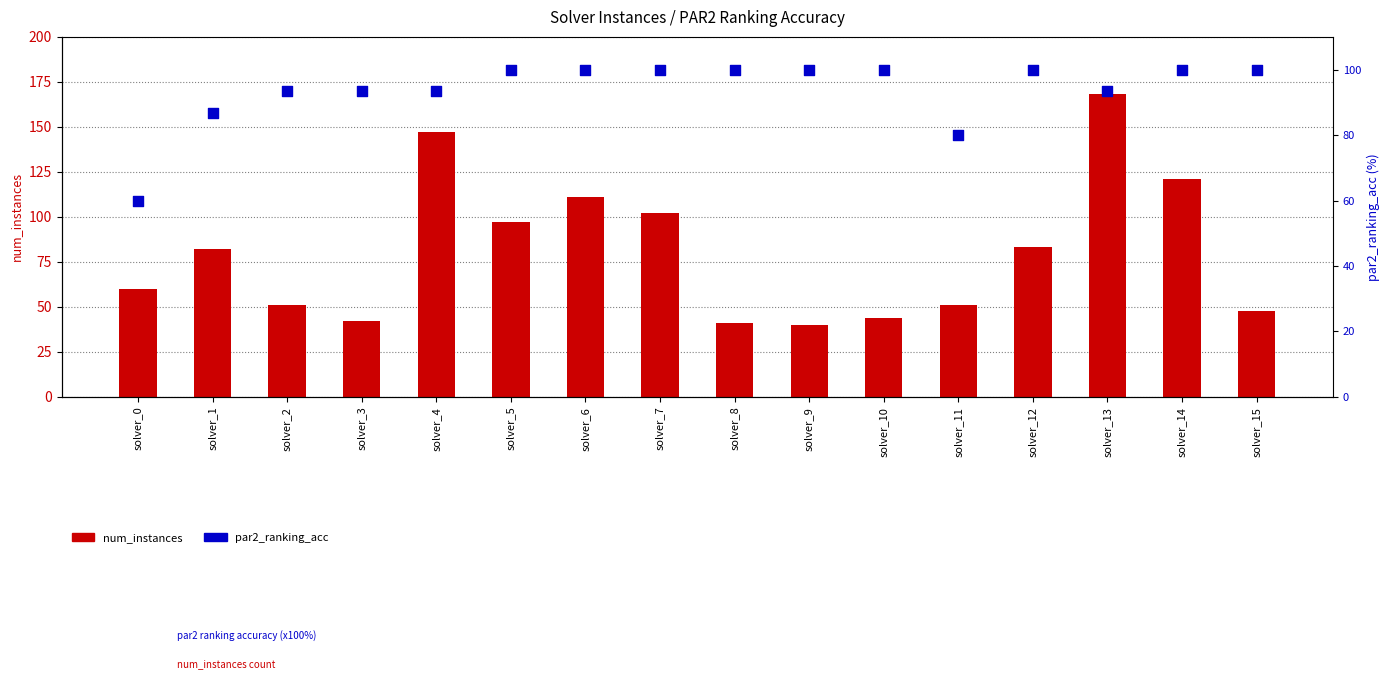

Which series has the largest total across all categories?

par2_ranking_acc